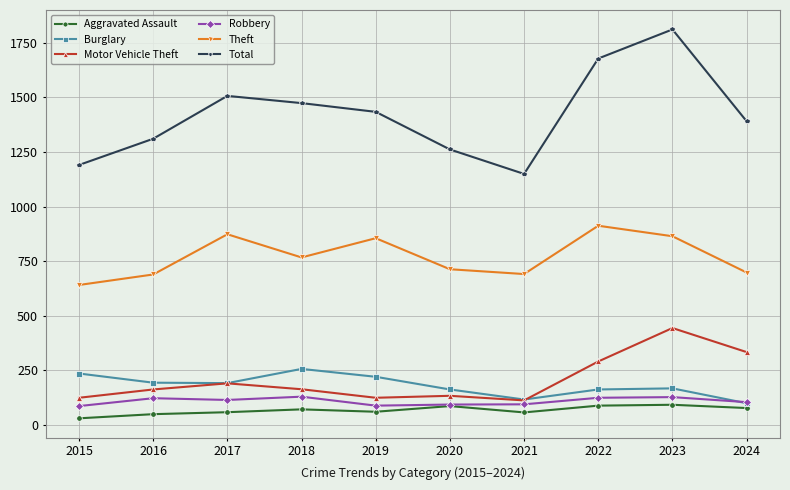

The Aggravated Assault series shows 87 at 2020. True or false?

True